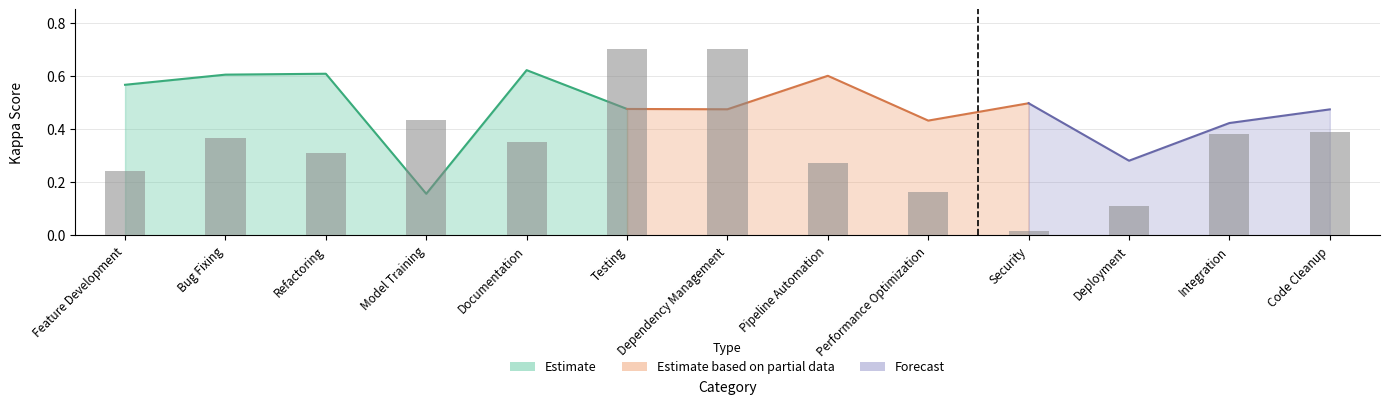

Is it true that the value at Feature Development is 0.1?

False